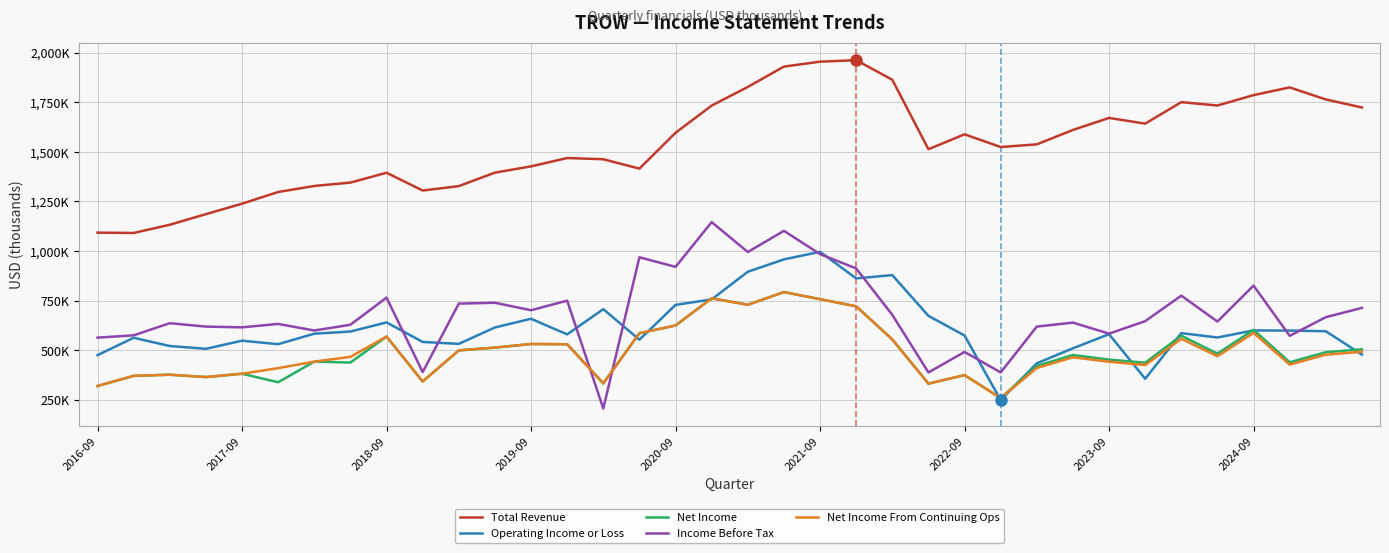

Does the chart have visible grid lines?

Yes